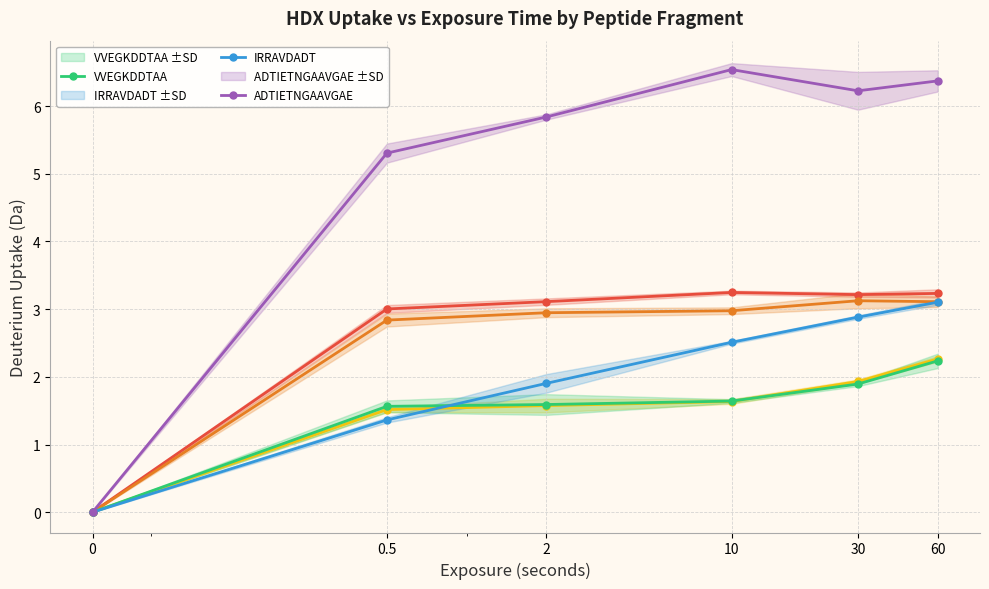

The value of GGSMKIKE at 2 is 3.1. True or false?

True